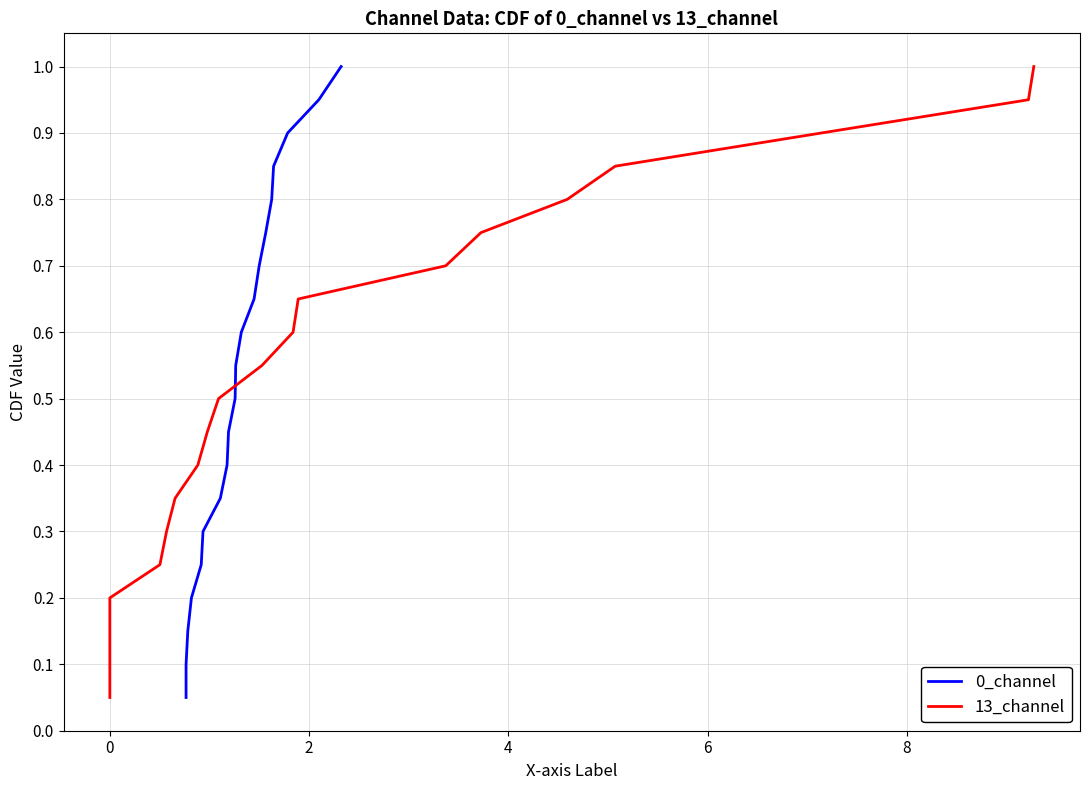

What is the average value of the 13_channel series?

0.5